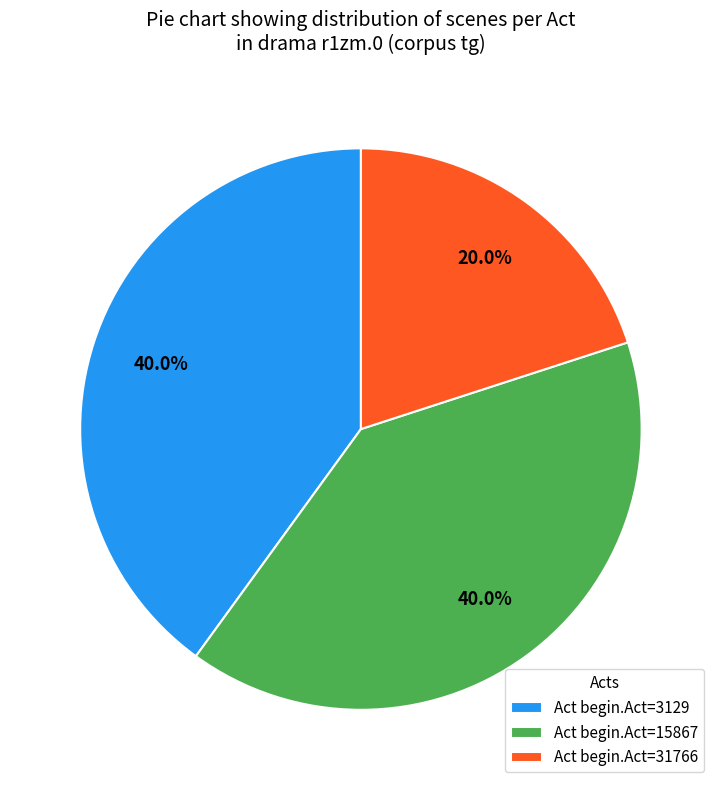

Which category has the smallest portion of the pie?

Act begin.Act=31766